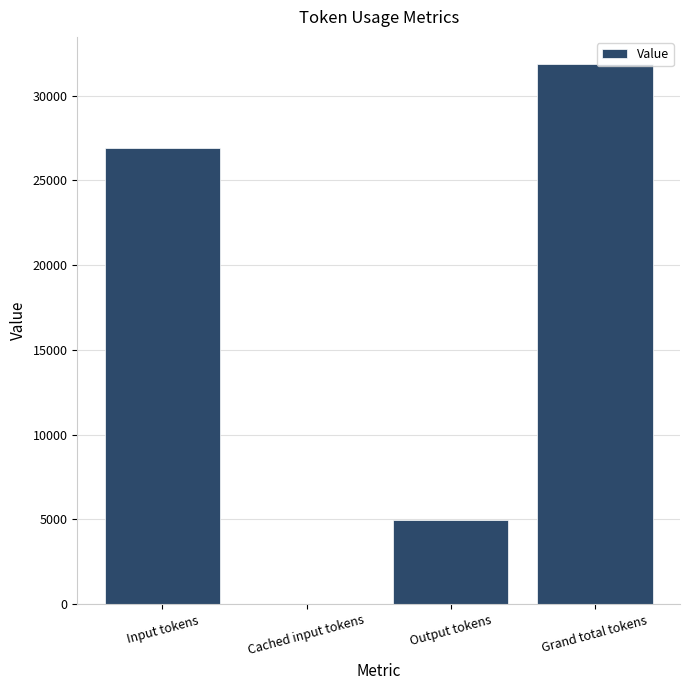

Reading right to left, extract all data points from this chart.

31866	4953	0	26913